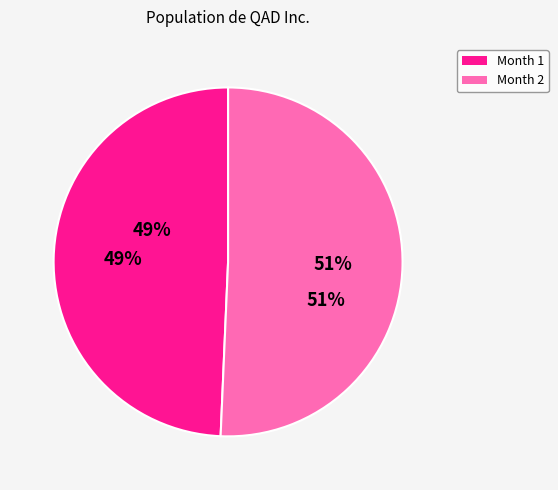

The Month 1 slice represents 54% of the pie. True or false?

False